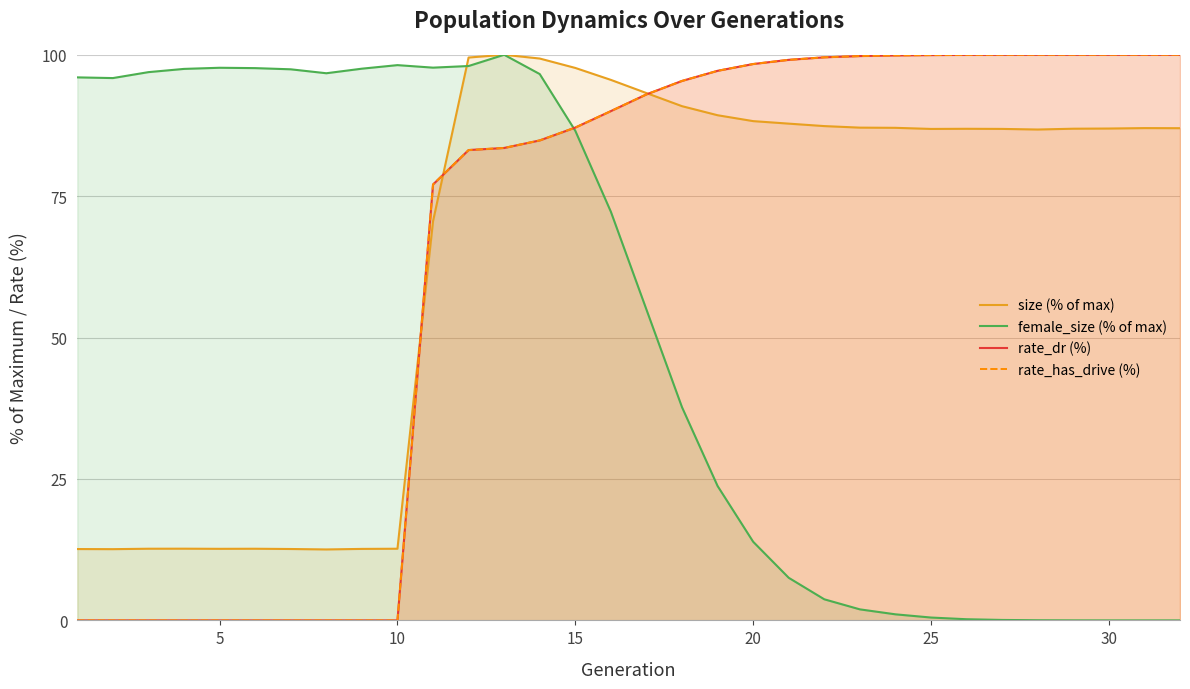

Which series ends up on top after the final intersection of rate_has_drive (%) and size (% of max)?

rate_has_drive (%)